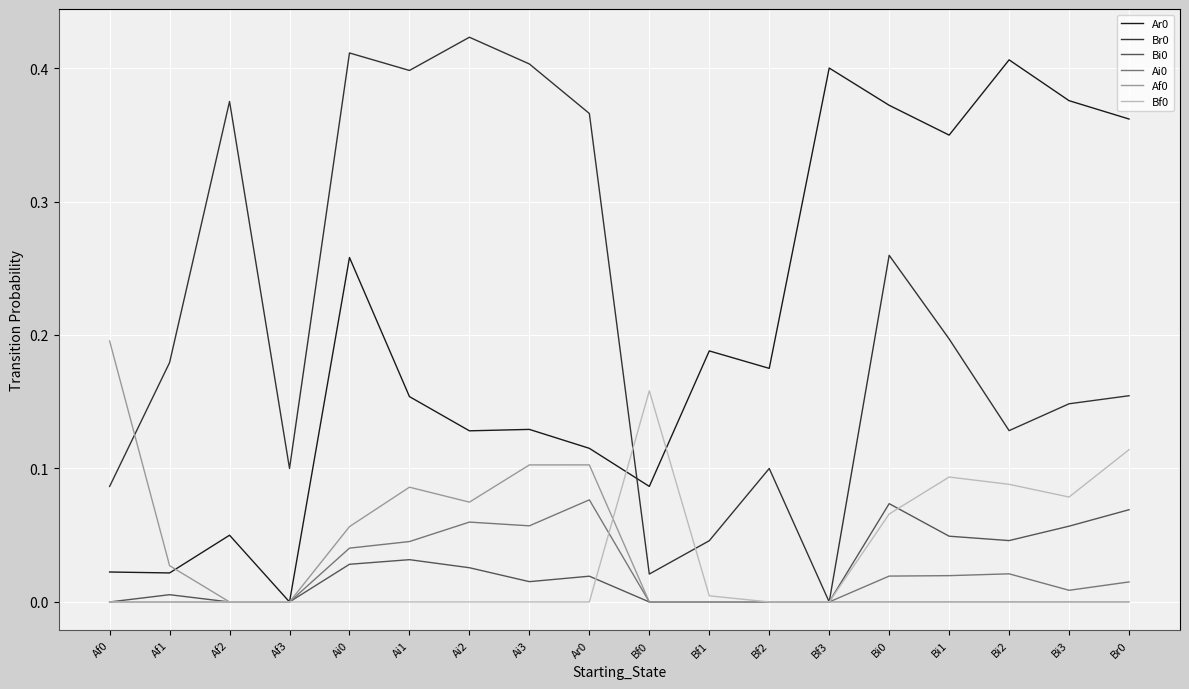

The Ar0 series shows 0.2 at Ai1. True or false?

True